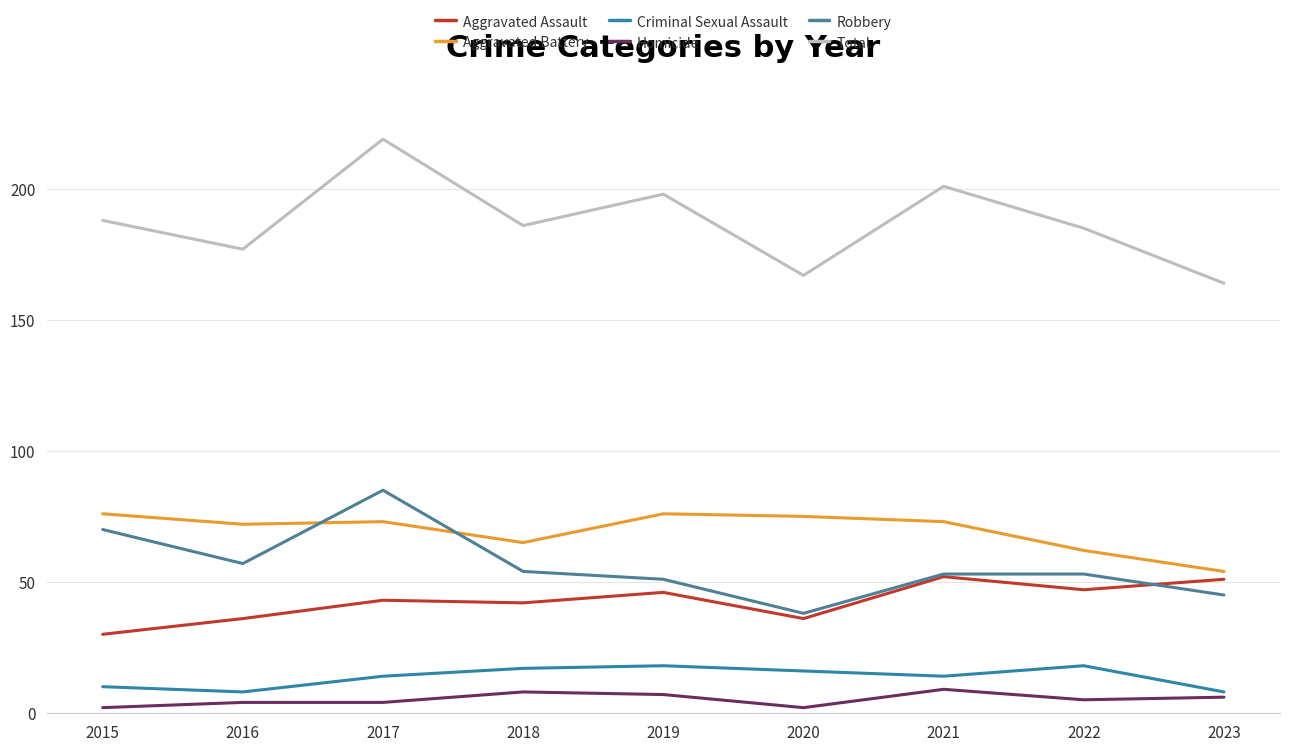

Where is the first local minimum for Aggravated Assault?

2018